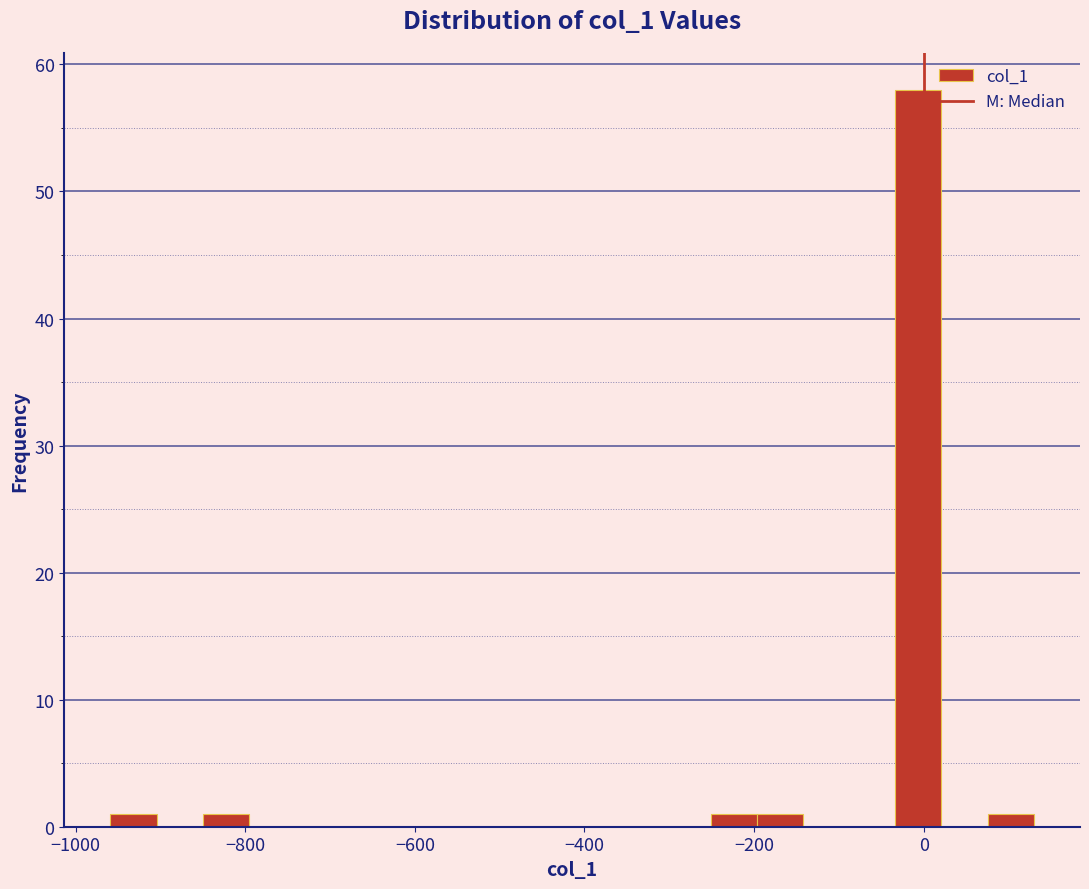

Read against the x-axis, roughly where is the centre of the tallest bar?

0